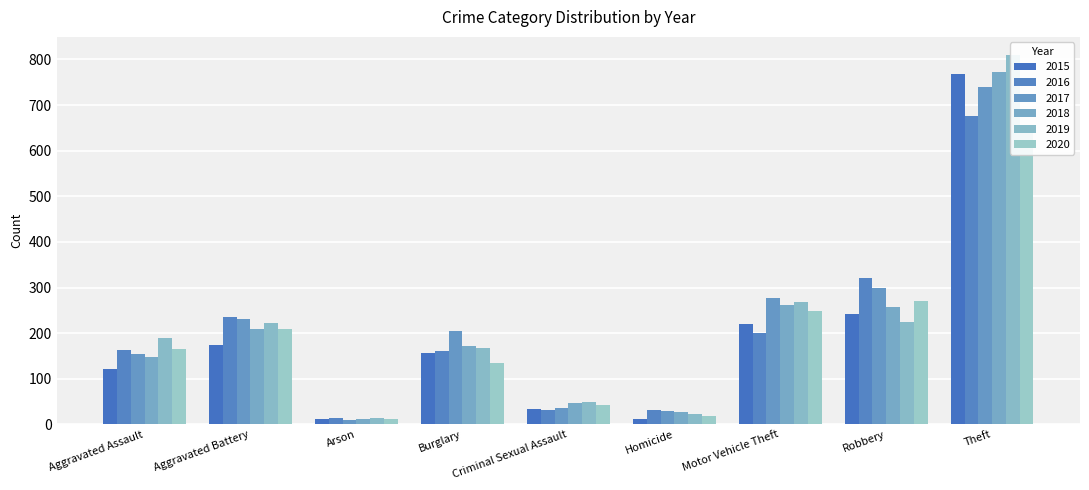

Reading right to left, extract all data points from this chart.

2015: Theft=769	Robbery=241	Motor Vehicle Theft=221	Homicide=11	Criminal Sexual Assault=34	Burglary=157	Arson=13	Aggravated Battery=175	Aggravated Assault=122
2016: Theft=675	Robbery=320	Motor Vehicle Theft=200	Homicide=32	Criminal Sexual Assault=31	Burglary=160	Arson=15	Aggravated Battery=236	Aggravated Assault=164
2017: Theft=740	Robbery=299	Motor Vehicle Theft=277	Homicide=29	Criminal Sexual Assault=35	Burglary=204	Arson=10	Aggravated Battery=232	Aggravated Assault=154
2018: Theft=773	Robbery=258	Motor Vehicle Theft=262	Homicide=27	Criminal Sexual Assault=47	Burglary=173	Arson=11	Aggravated Battery=209	Aggravated Assault=147
2019: Theft=809	Robbery=224	Motor Vehicle Theft=269	Homicide=22	Criminal Sexual Assault=50	Burglary=167	Arson=14	Aggravated Battery=222	Aggravated Assault=190
2020: Theft=644	Robbery=270	Motor Vehicle Theft=248	Homicide=19	Criminal Sexual Assault=42	Burglary=135	Arson=13	Aggravated Battery=210	Aggravated Assault=165